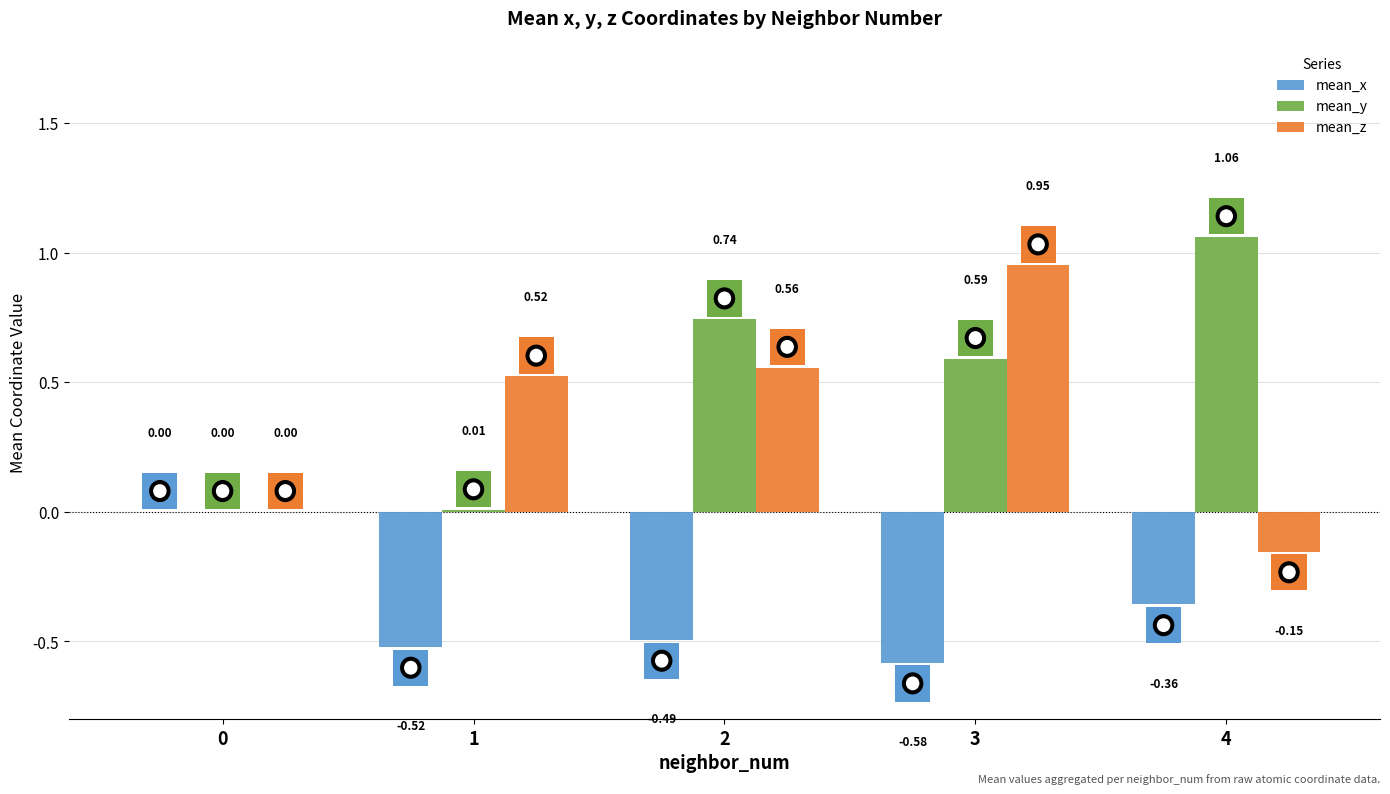

Is it true that mean_y equals 0.0 at 0?

True